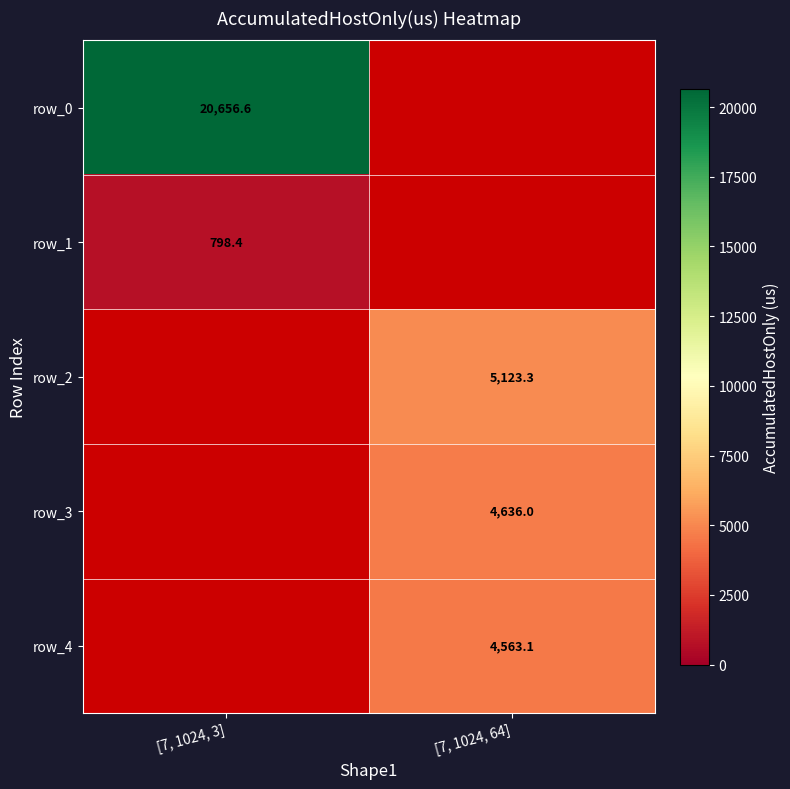

What is the total value across all series at [7, 1024, 3]?

21454.9